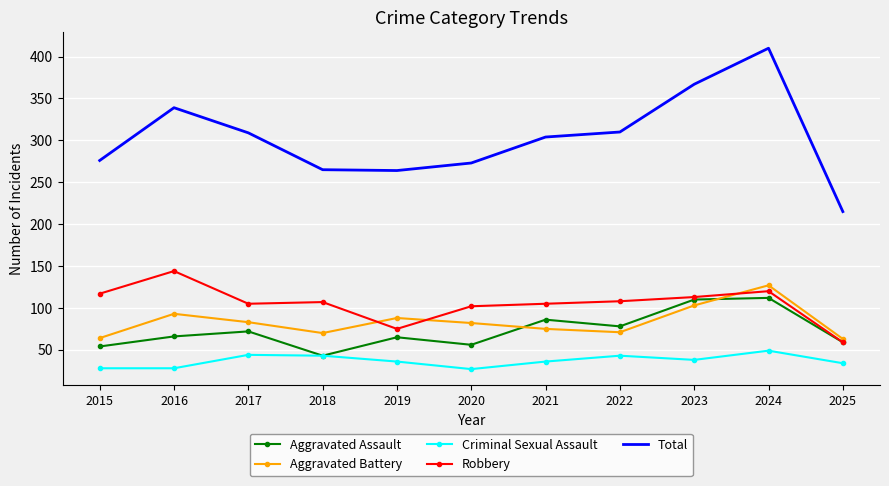

True or false: Criminal Sexual Assault has a value of 44 at 2017.

True